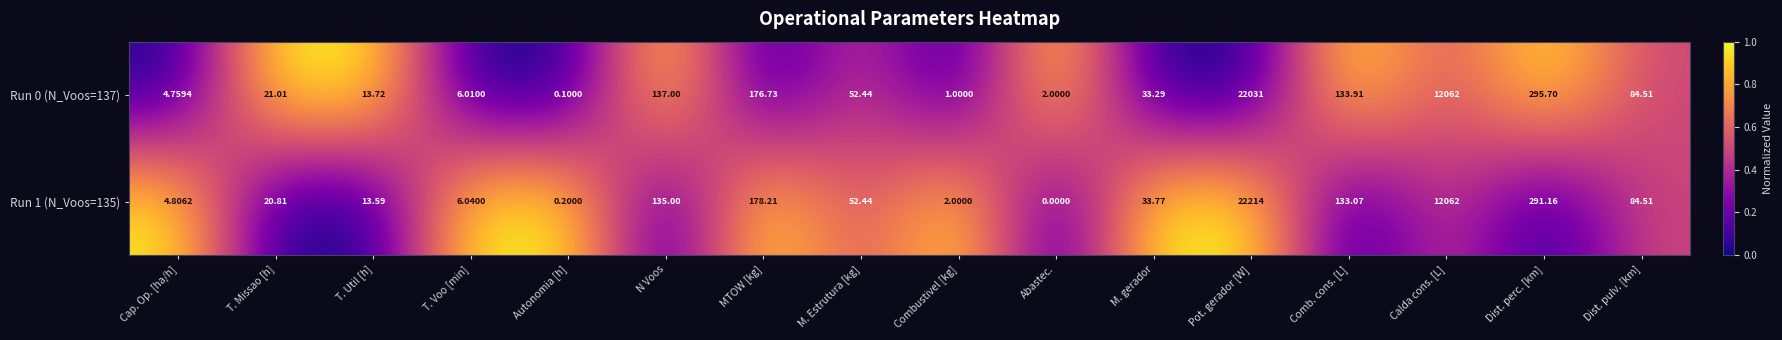

Which category has the lowest value across all series?

Abastec.